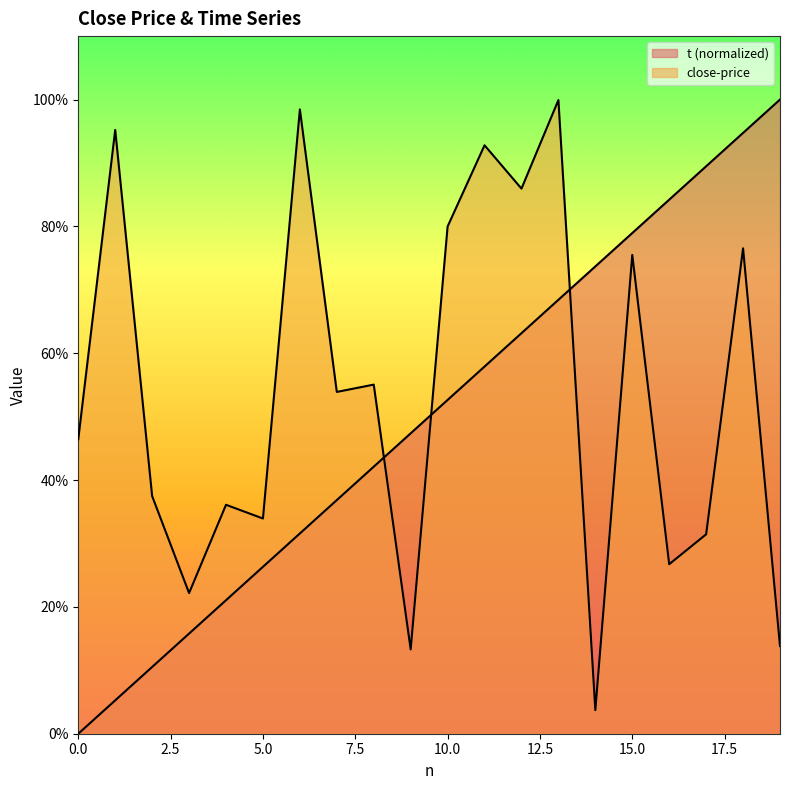

True or false: t and close-price cross at least once.

True